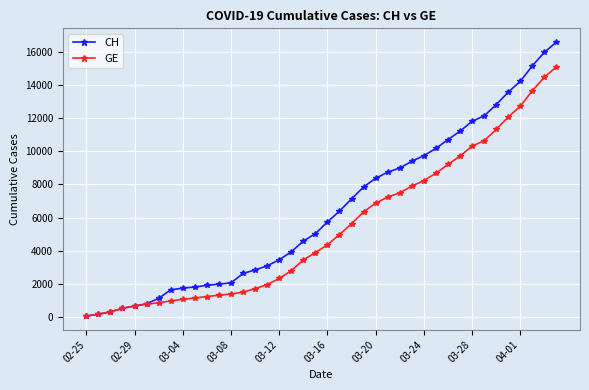

At how many categories does at least one series exceed 5584?

20